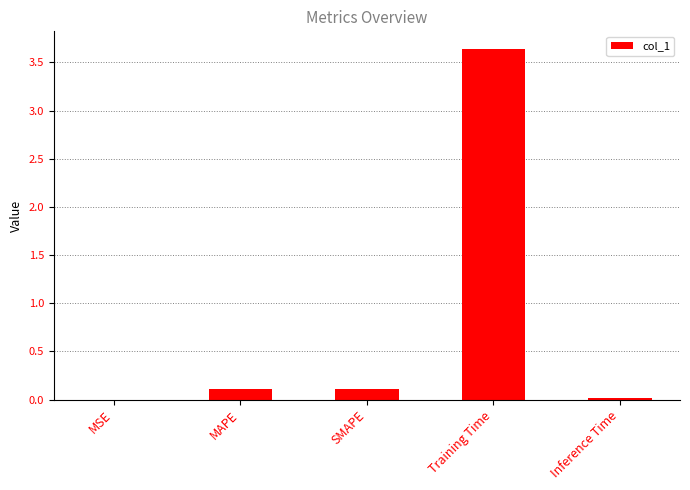

What is the sum of all values?

3.9